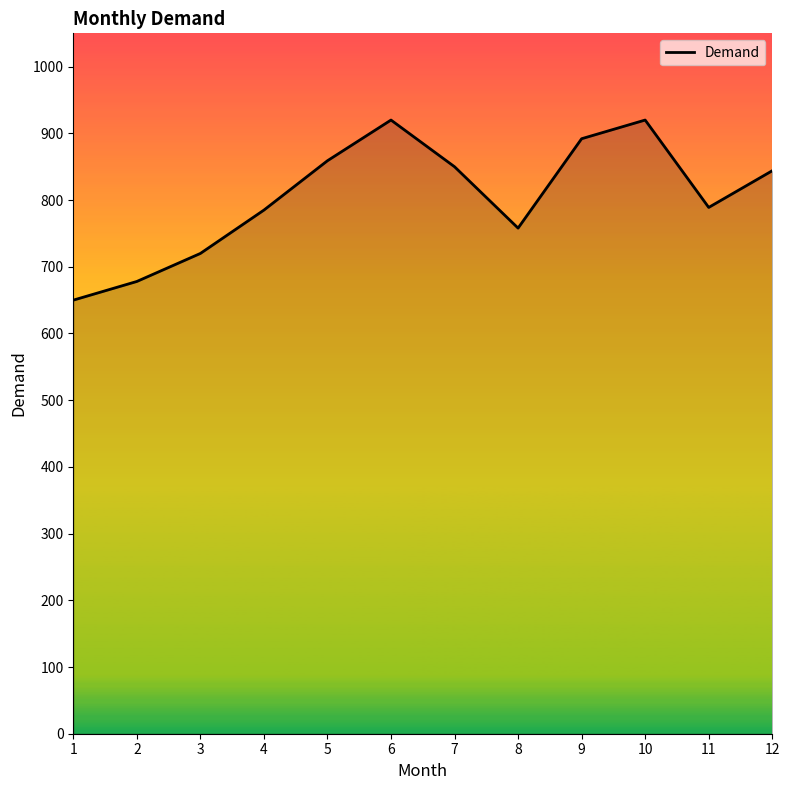

What is the change in value from 6 to 11?

-131